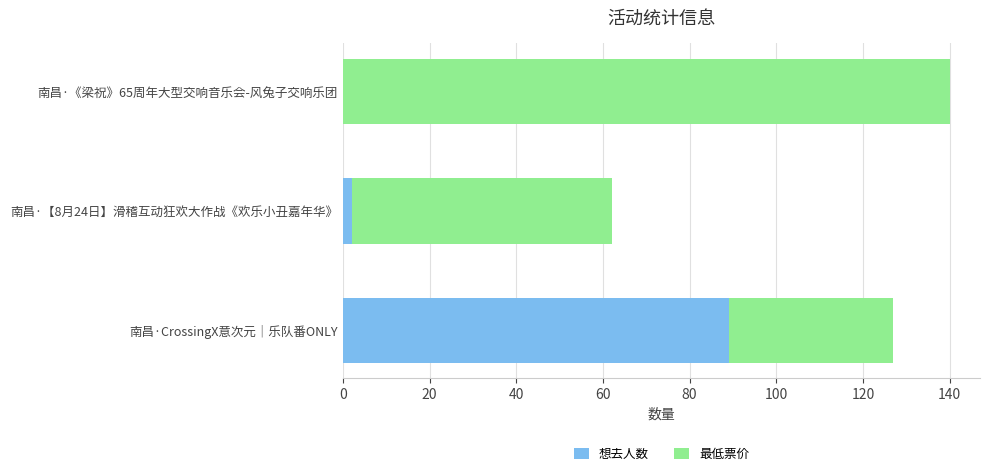

At which category is the sum across all series the highest?

南昌·《梁祝》65周年大型交响音乐会-风兔子交响乐团